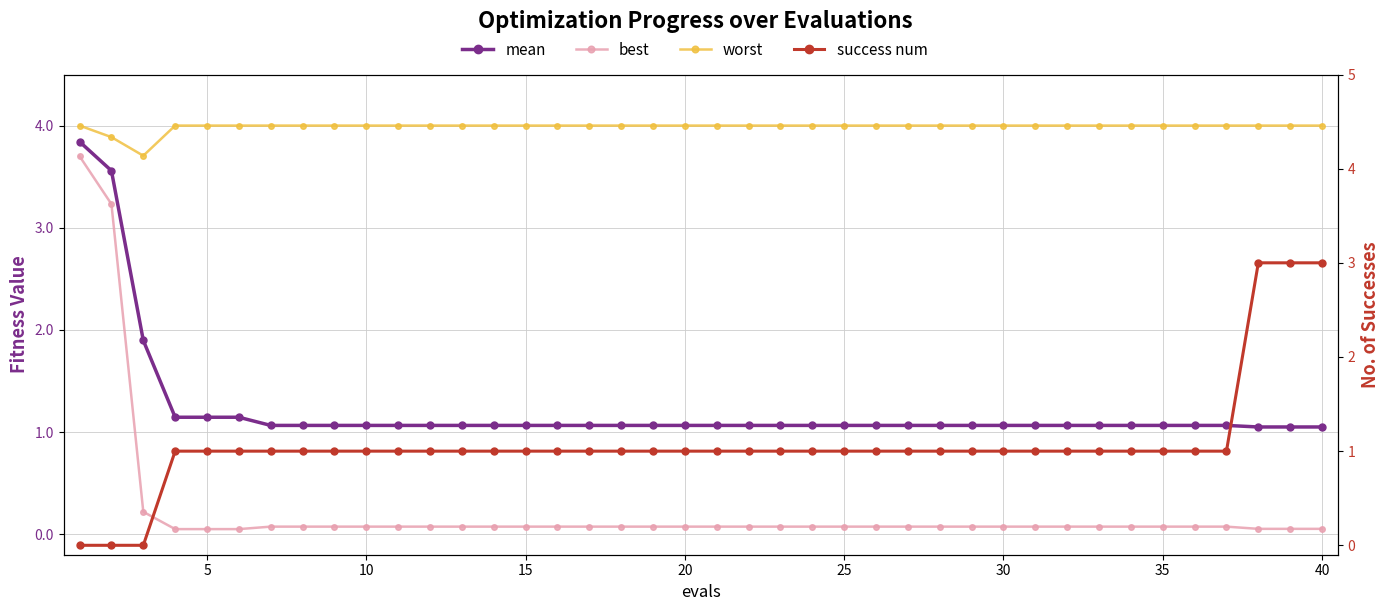

Count the success num values in the range 1 to 2.

34